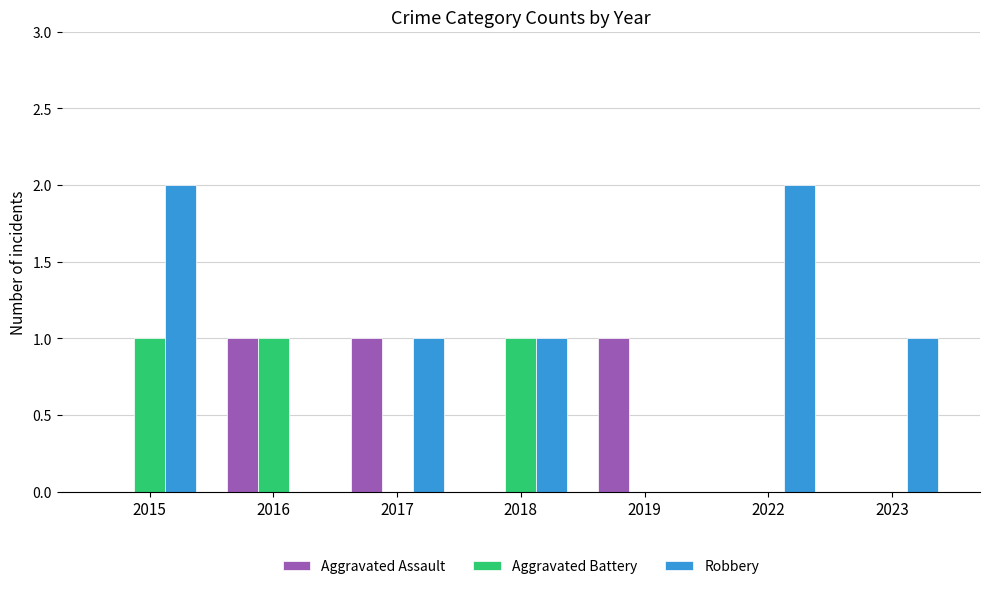

How many groups of bars are there?

7